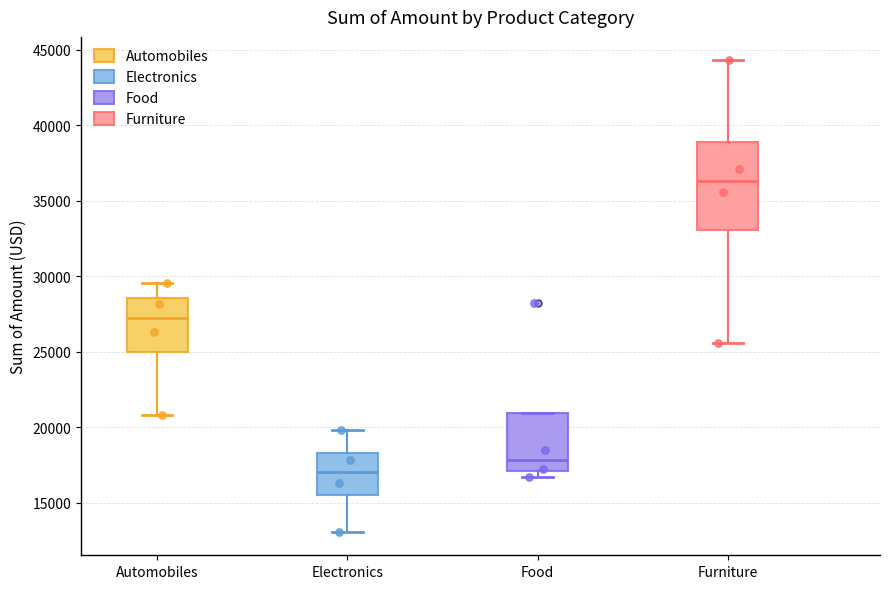

Which box has the lowest median line?

Electronics